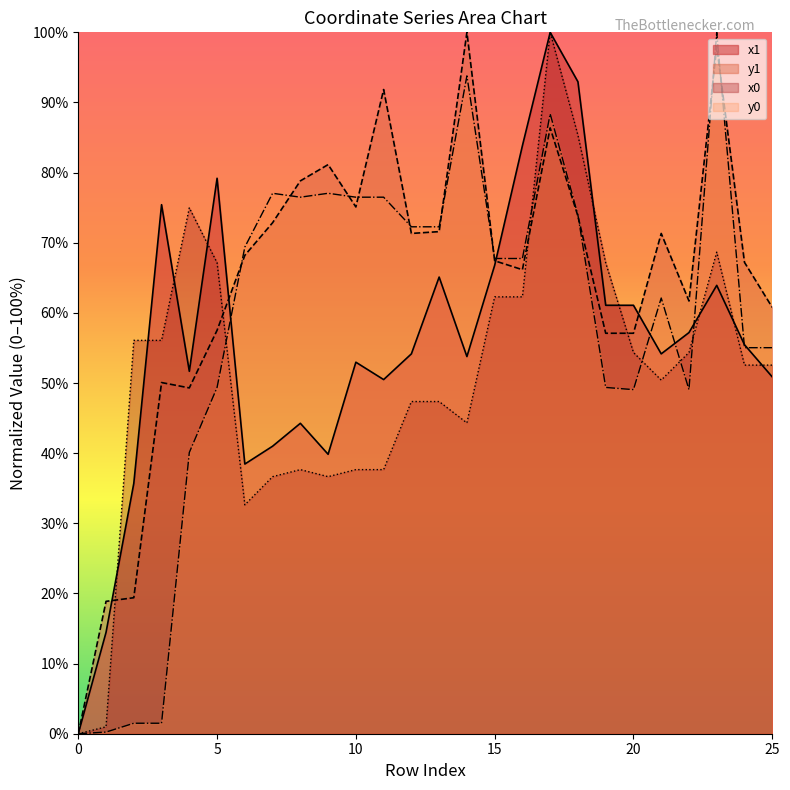

Which series has the largest range (max minus min)?

x1